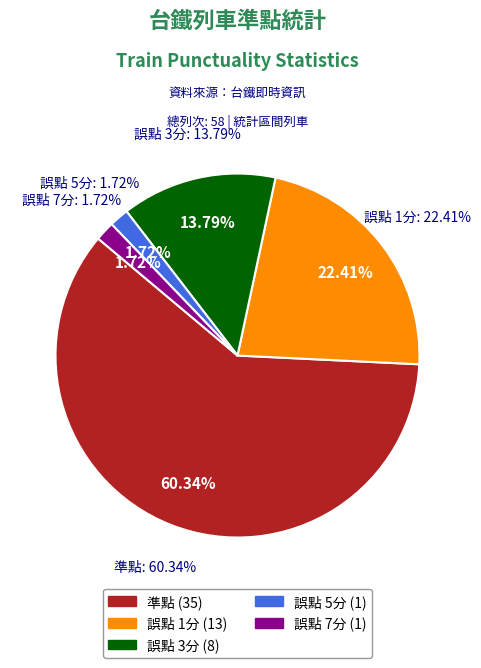

True or false: 準點 accounts for 60% of the total.

True